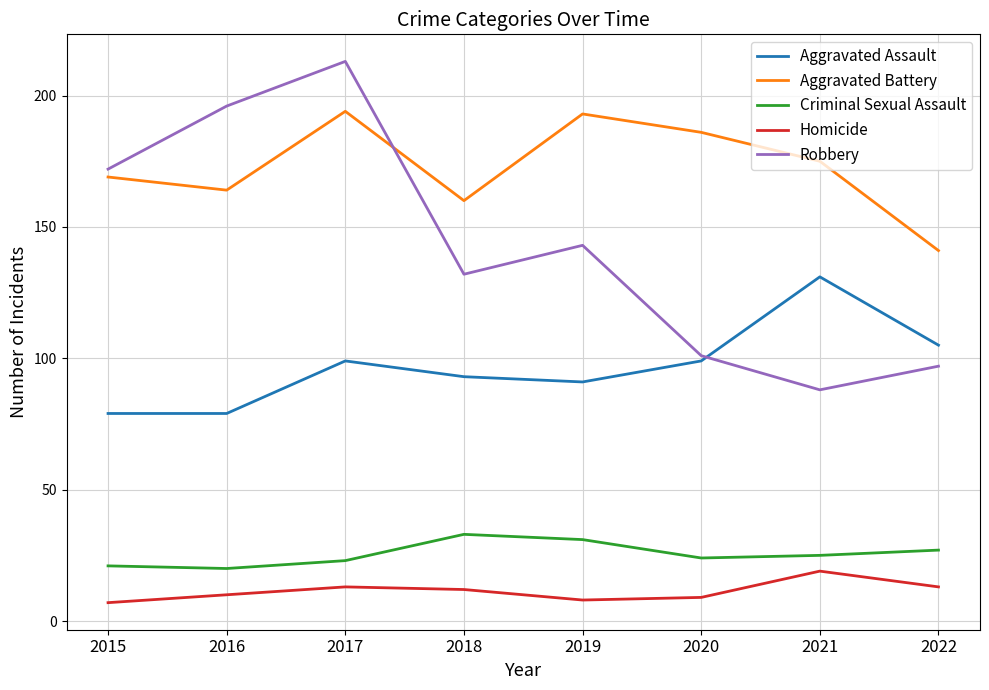

The value of Aggravated Battery at 2020 is 100. True or false?

False